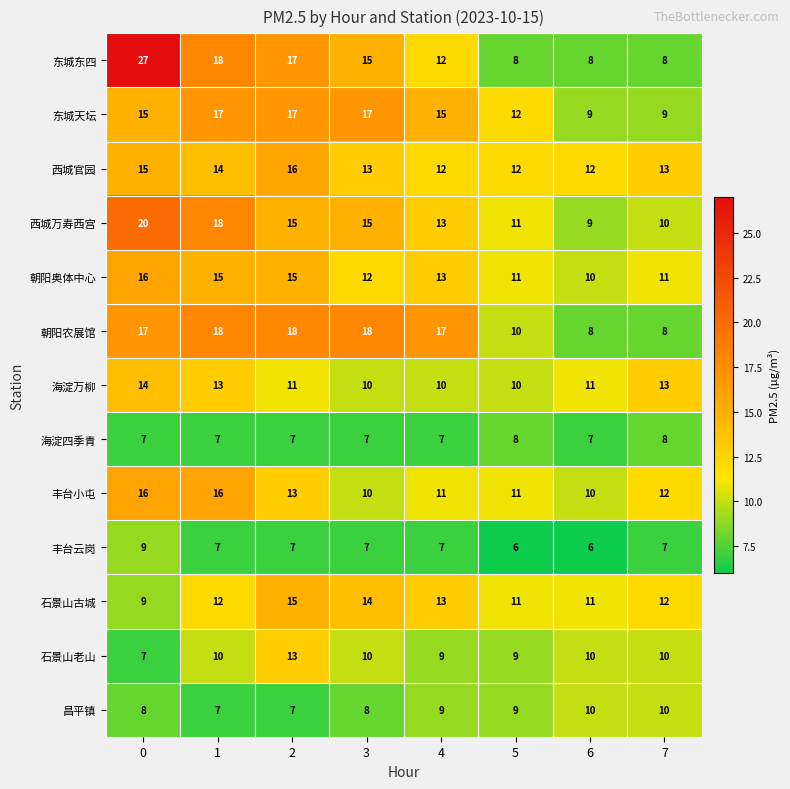

What is the maximum value for 昌平镇?

10